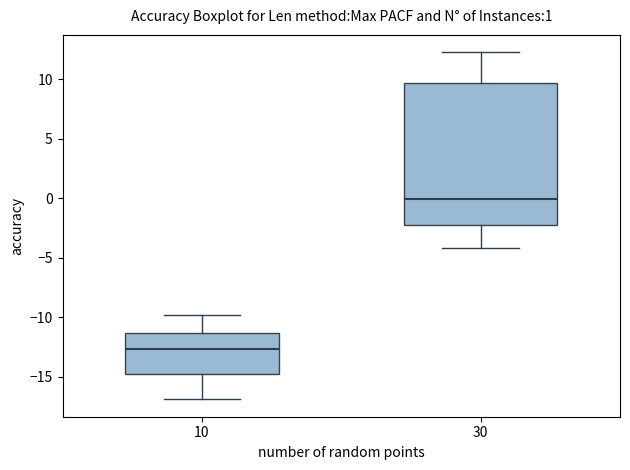

Where is the lower edge of the box at x = 30 on the y-axis? The values are not printed on the chart, so give them approximately, as read against the axis.

-2.0